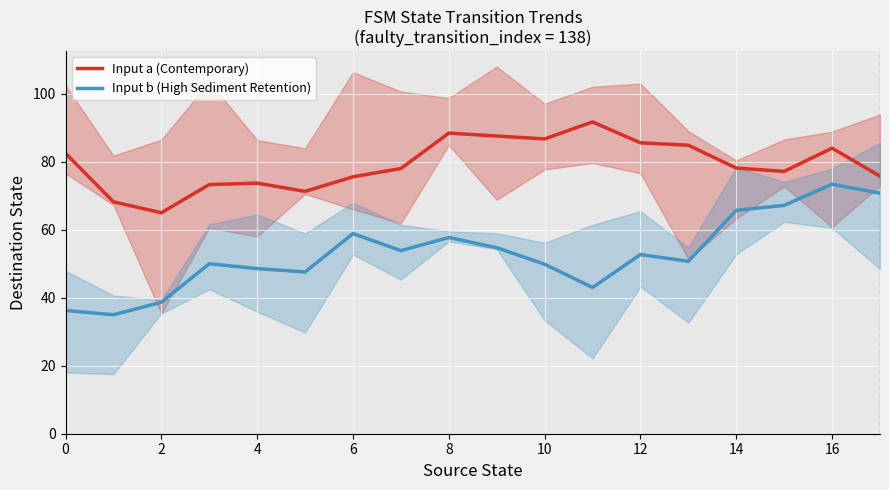

True or false: Input a (Contemporary) and Input b (High Sediment Retention) intersect in this chart.

False